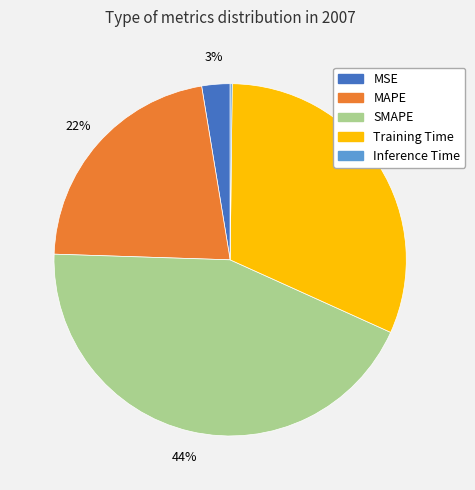

To the nearest percent, what is the difference between the largest and smallest slice percentages?

44%